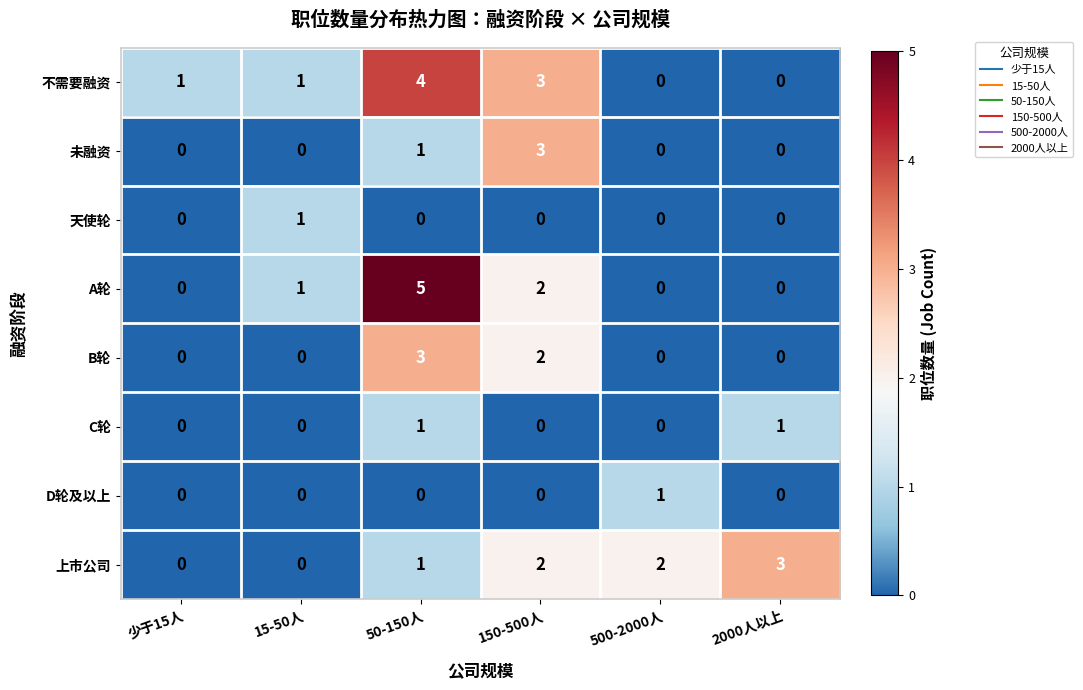

How many categories are shown in the chart?

6